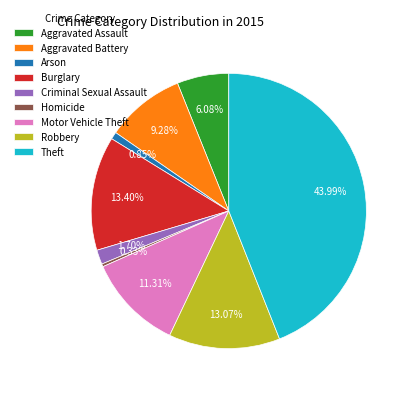

What percentage is the Burglary slice, to the nearest percent?

13%